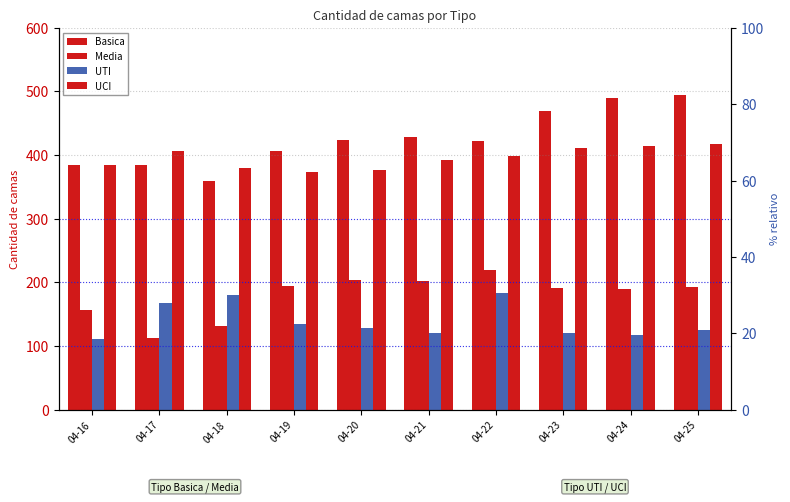

What is the difference between the UCI values at 04-18 and 04-25?

38